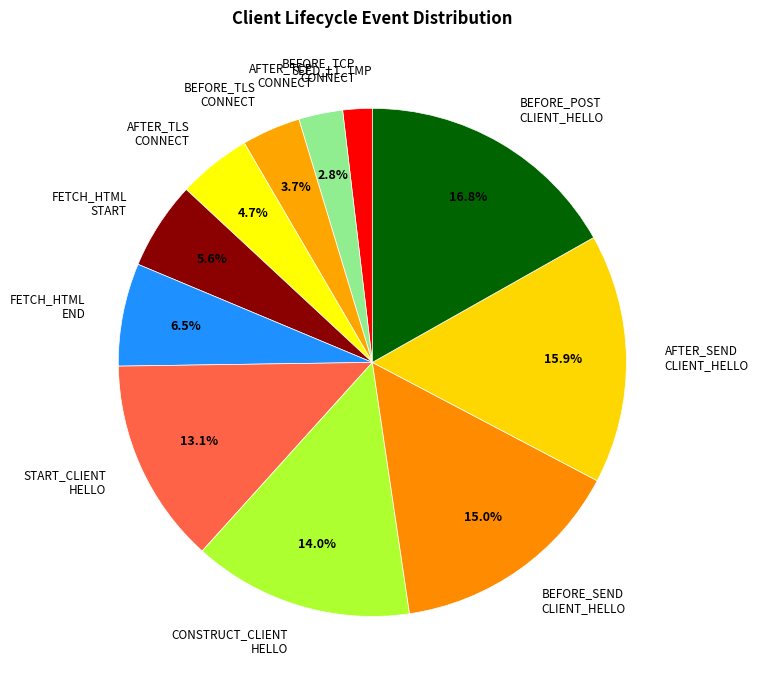

Approximately how many times larger is the value at BEFORE_POST CLIENT_HELLO compared to CONSTRUCT_CLIENT HELLO?

1.2